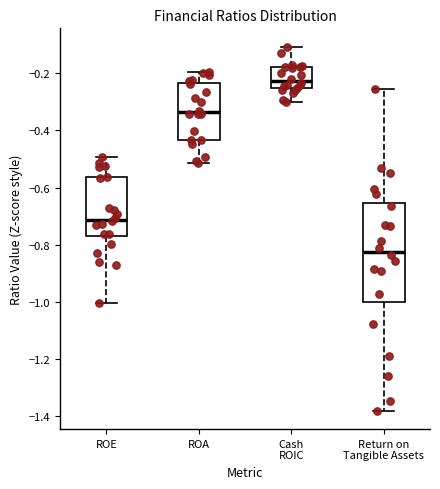

Where is the lower edge of the box for ROE on the y-axis? The values are not printed on the chart, so give them approximately, as read against the axis.

-0.76